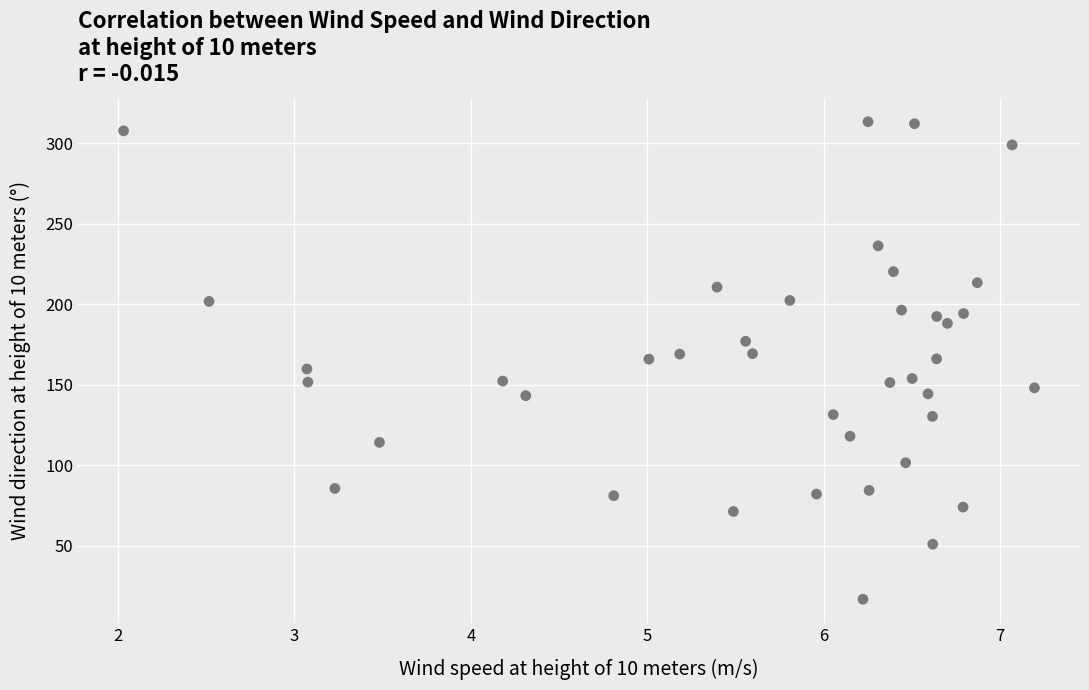

What is the range of X values (max minus min)?

5.2